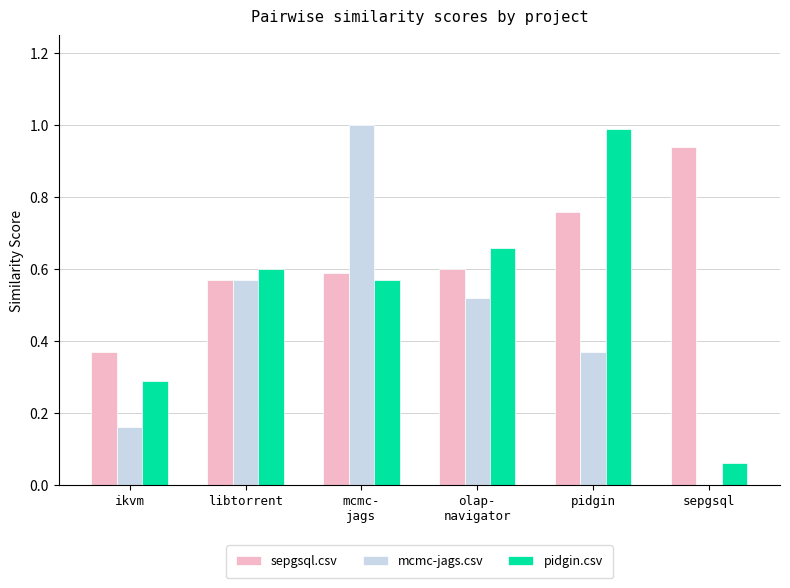

At which category is the sum across all series the highest?

mcmc-
jags